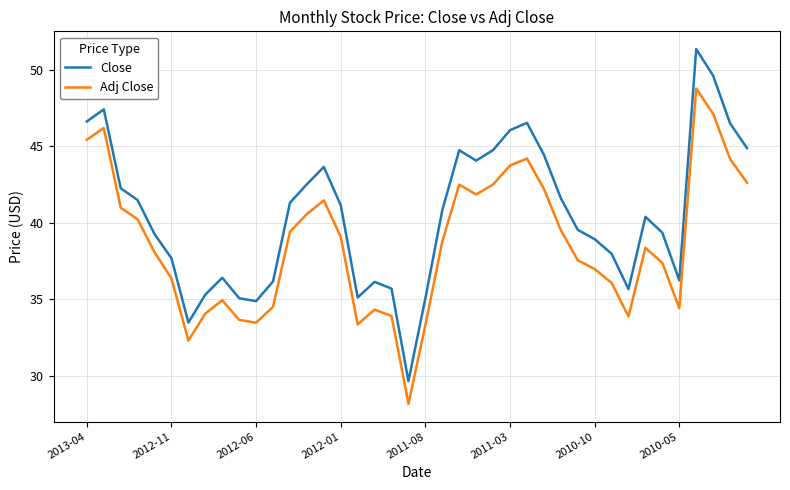

Which series has the largest total across all categories?

Close